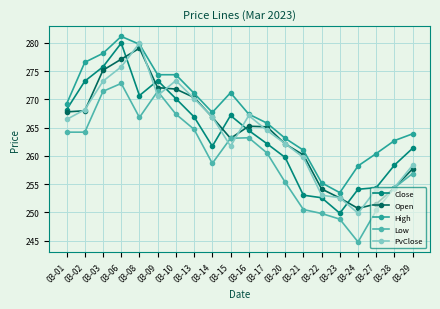

True or false: Close and Low intersect in this chart.

False